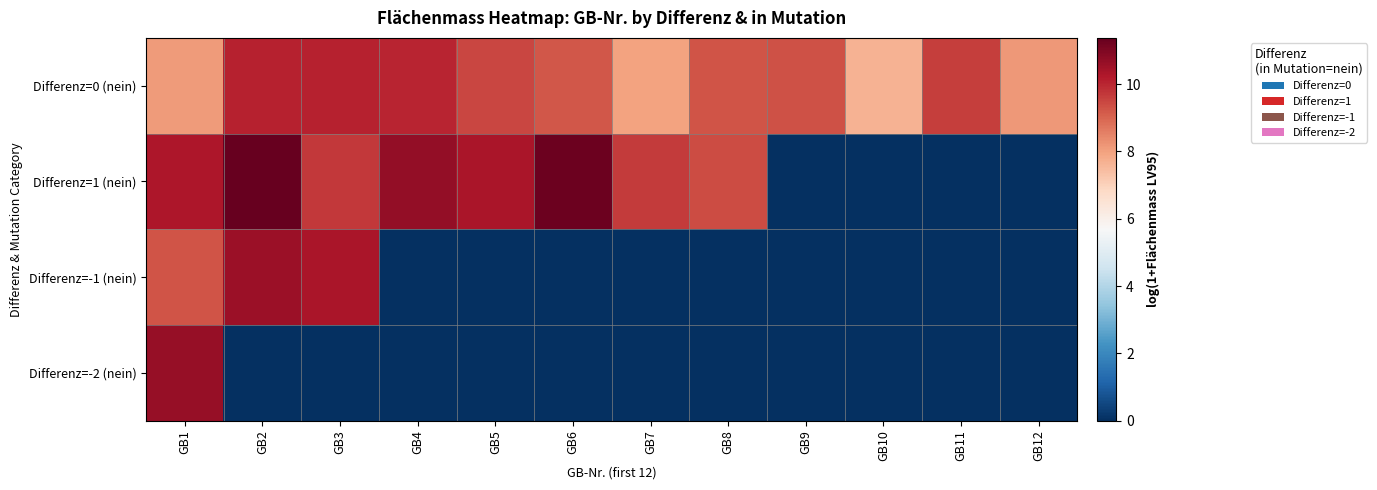

How many series are shown in this chart?

4